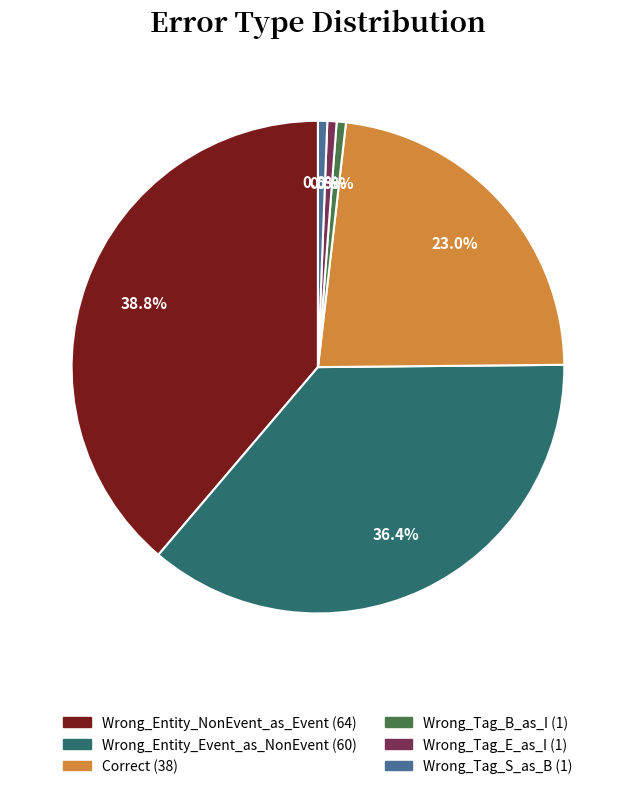

What percentage is the Wrong_Tag_E_as_I slice, to the nearest percent?

1%